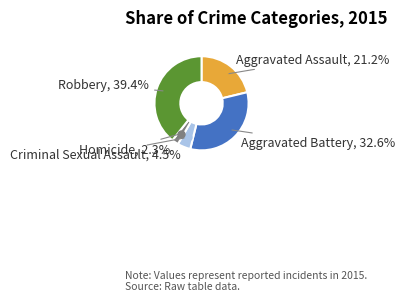

To the nearest percent, what is the average slice percentage?

20%